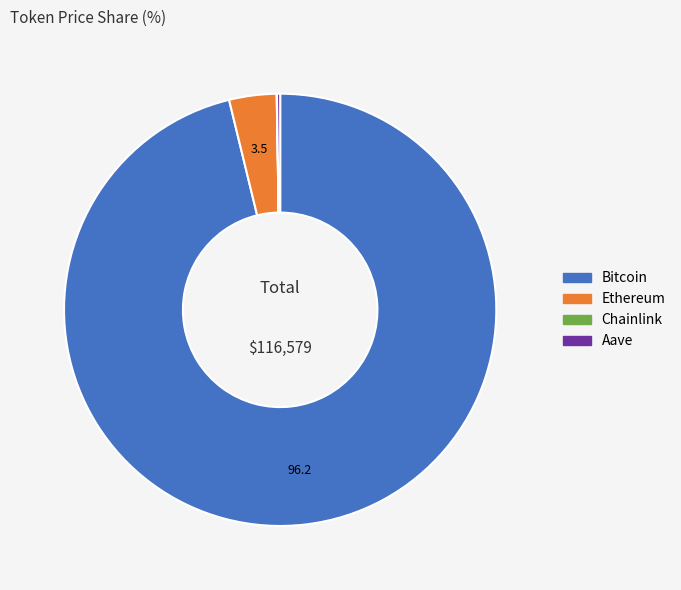

Is there a majority slice in this chart?

Yes